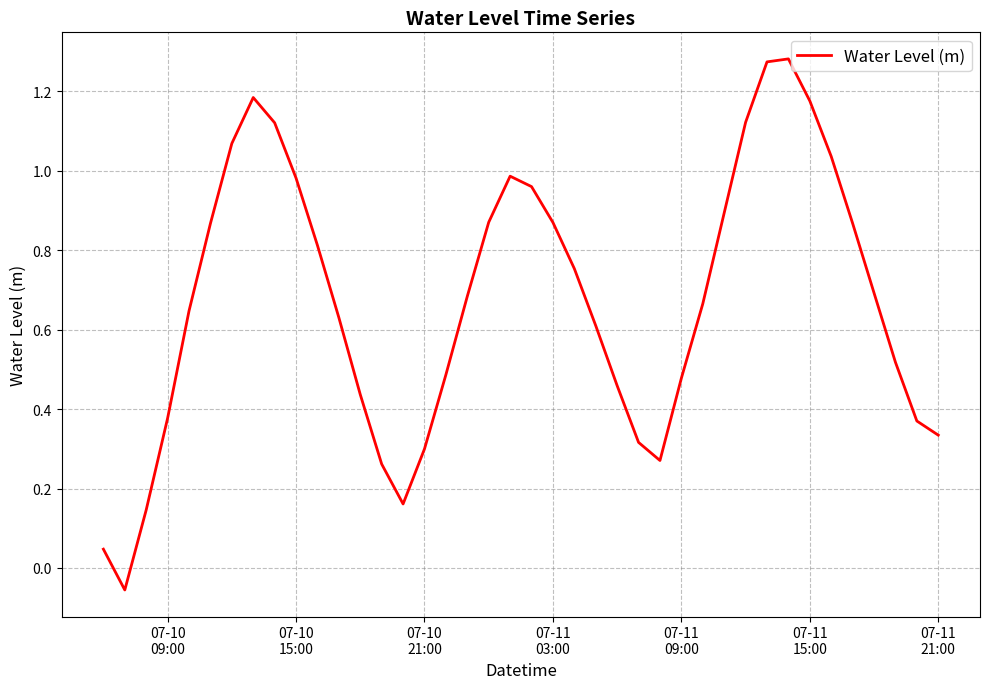

How many interior local valleys (lower than both neighbors) does the data have?

3